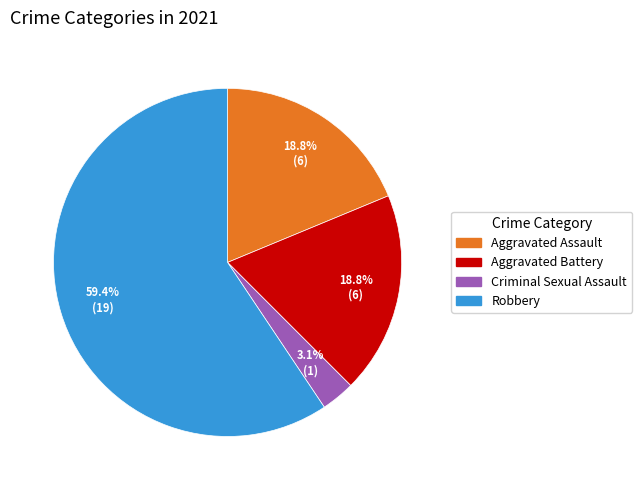

Which category has the biggest portion of the pie?

Robbery